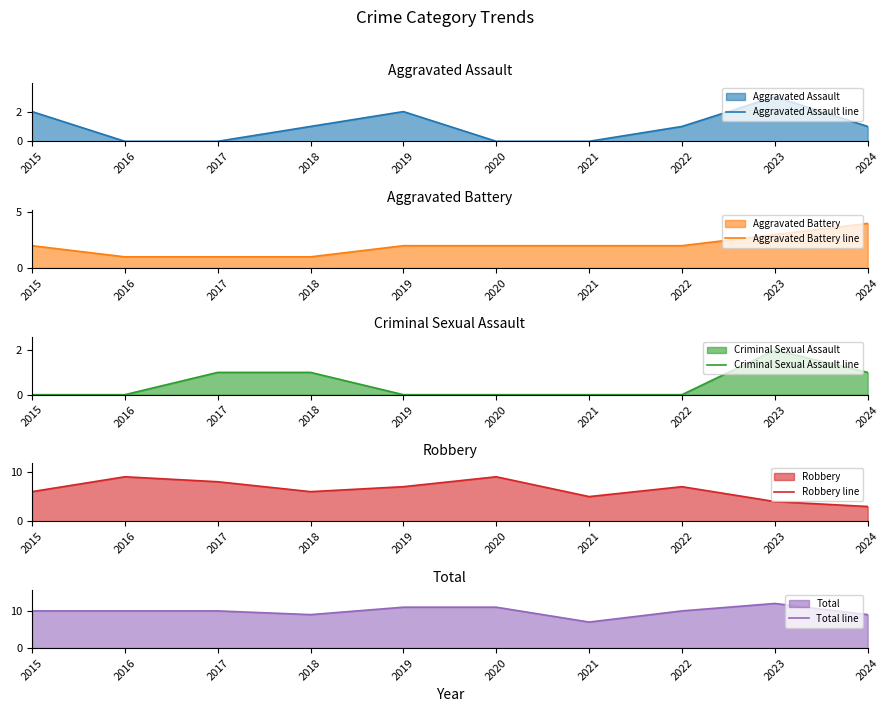

At how many categories does at least one series exceed 11?

1